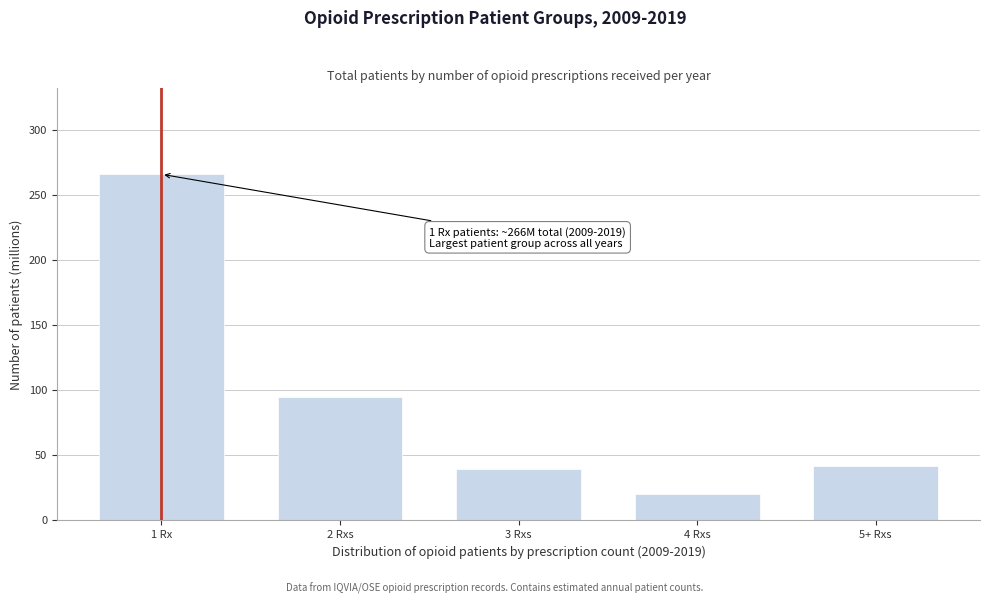

Reading left to right, extract all data points from this chart.

265.8	94.5	39.5	19.8	41.6